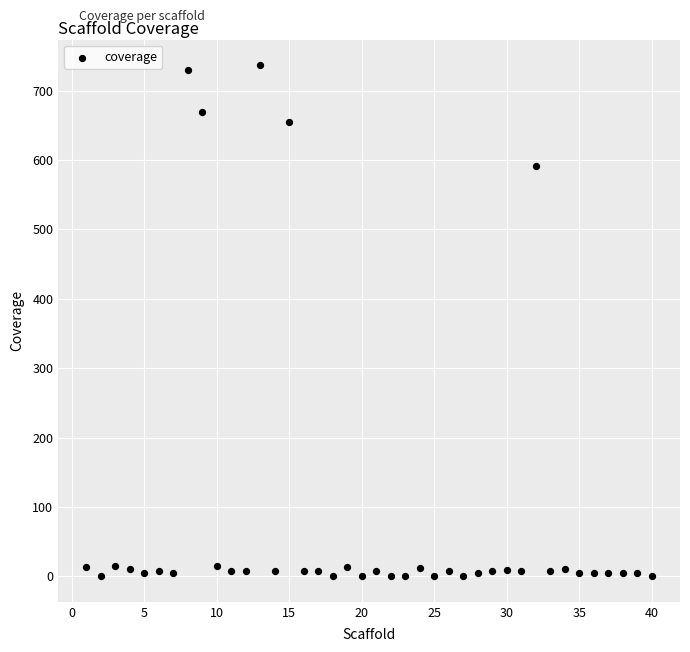

What is the range of Y values (max minus min)?

736.9